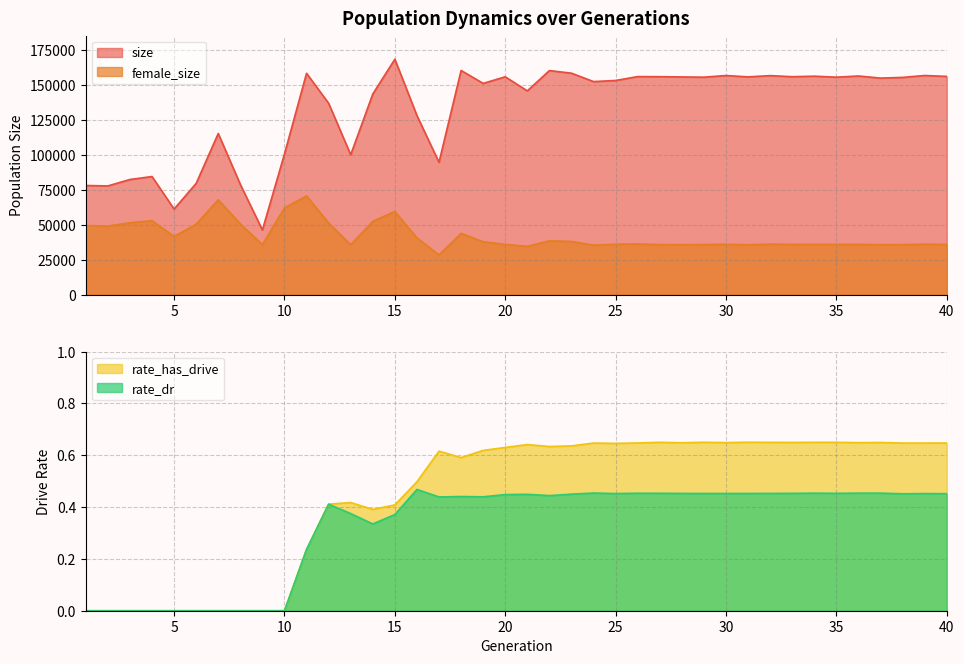

What is the spread (max minus min) of values at 22?

160310.6